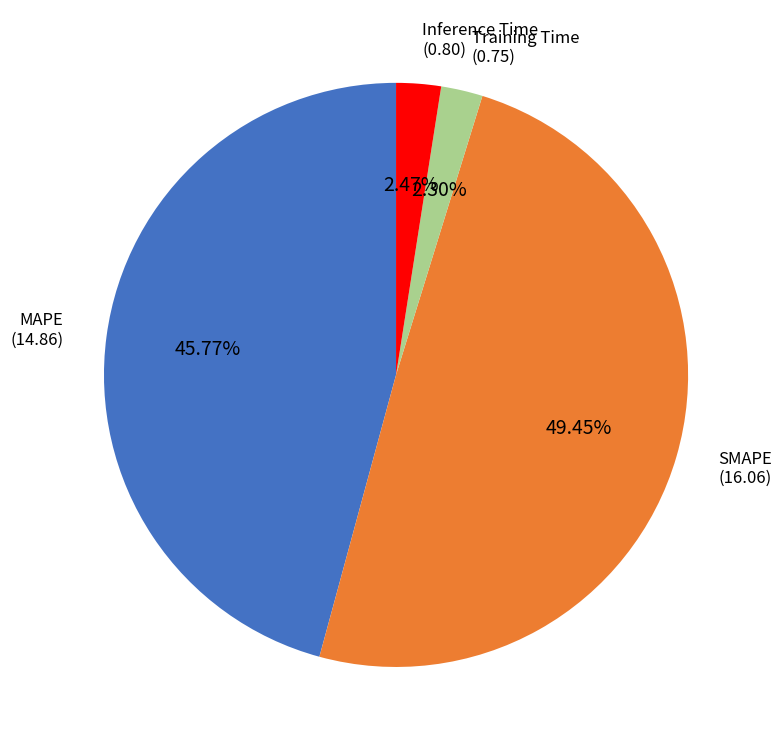

To the nearest percent, what is the combined percentage of MAPE and SMAPE?

95%